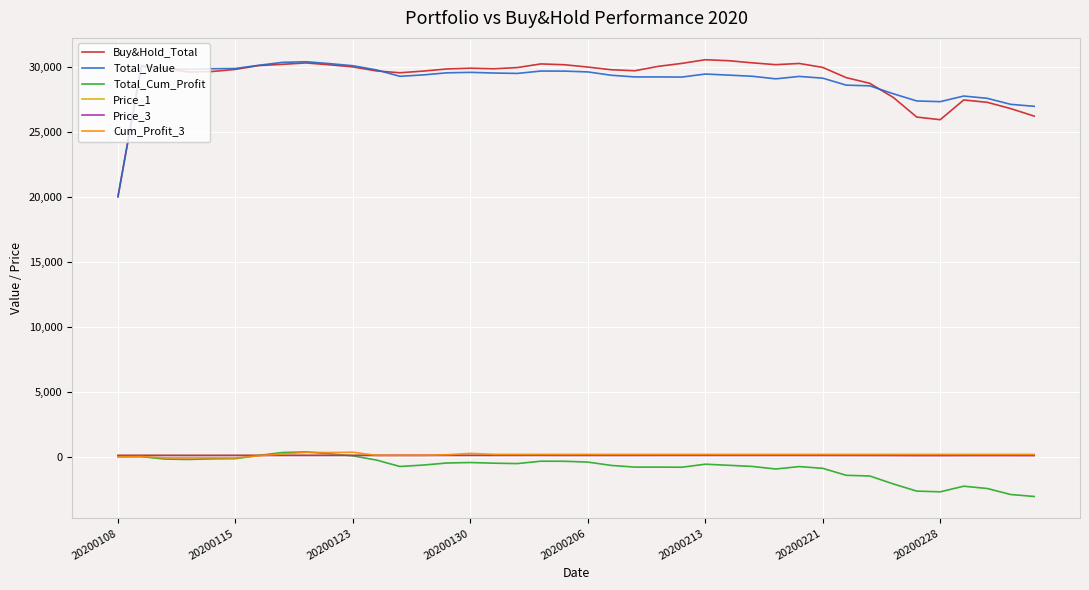

What is the lowest value of the Buy&Hold_Total series?

19990.1